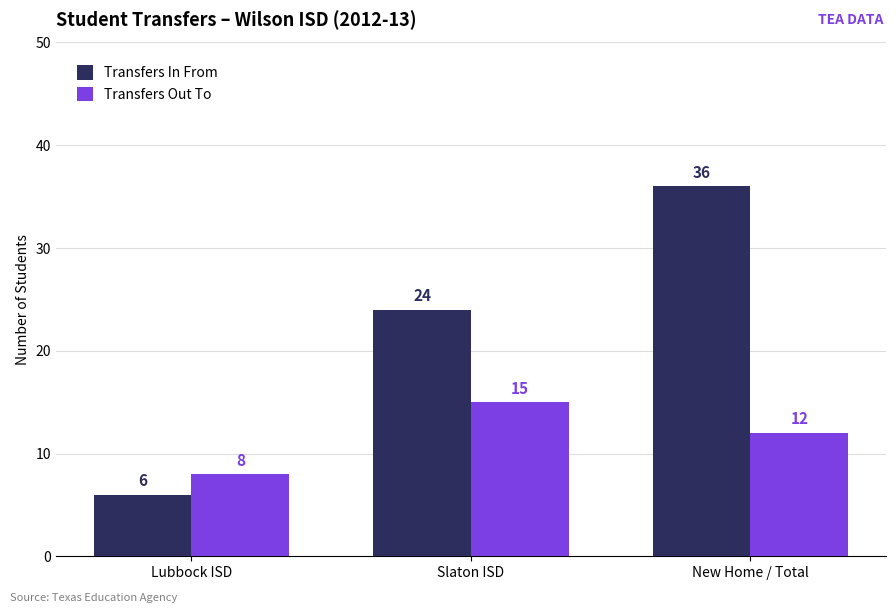

List the labels in order of Transfers Out To value, smallest first.

Lubbock ISD, New Home / Total, Slaton ISD